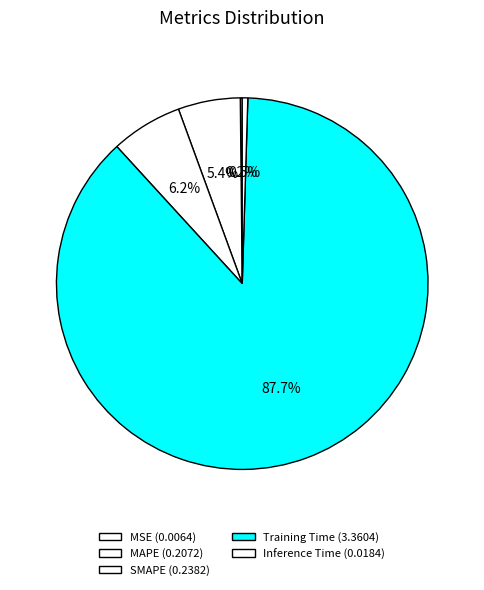

To the nearest percent, what is the difference between the SMAPE and MSE slice percentages?

6%